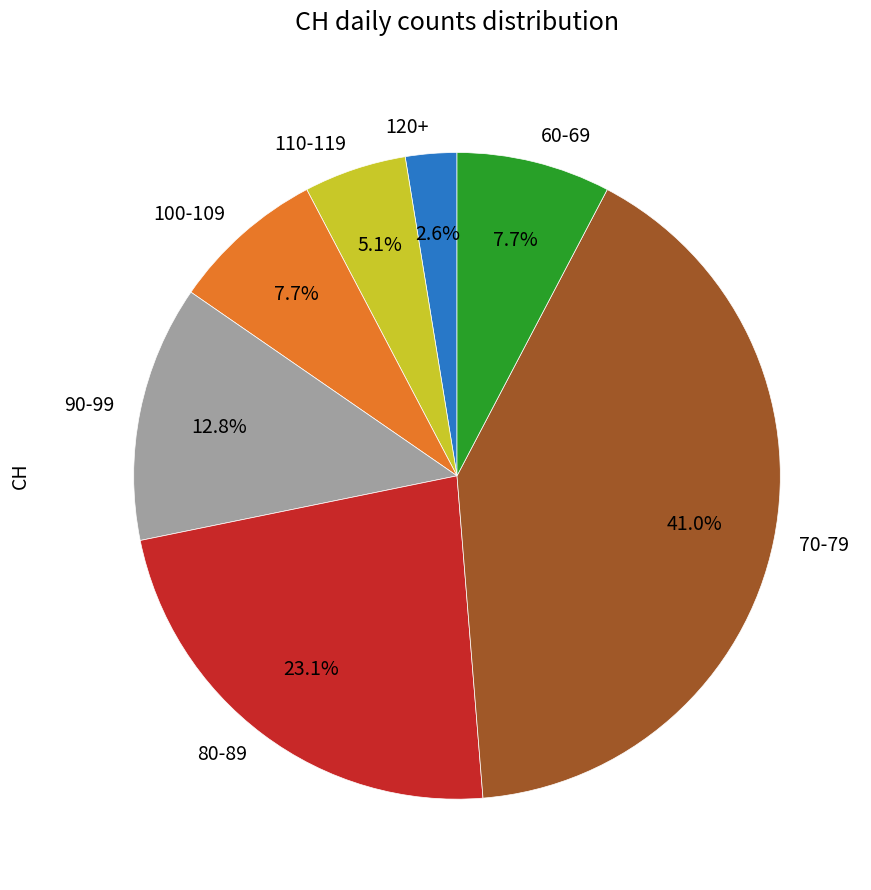

To the nearest percent, what is the difference between the largest and smallest slice percentages?

38%